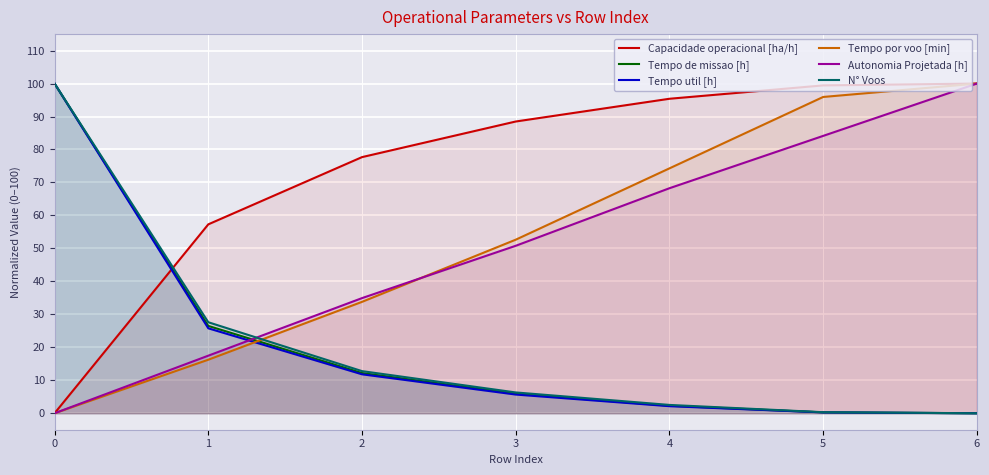

How many times do Tempo de missao [h] and Autonomia Projetada [h] cross each other?

1